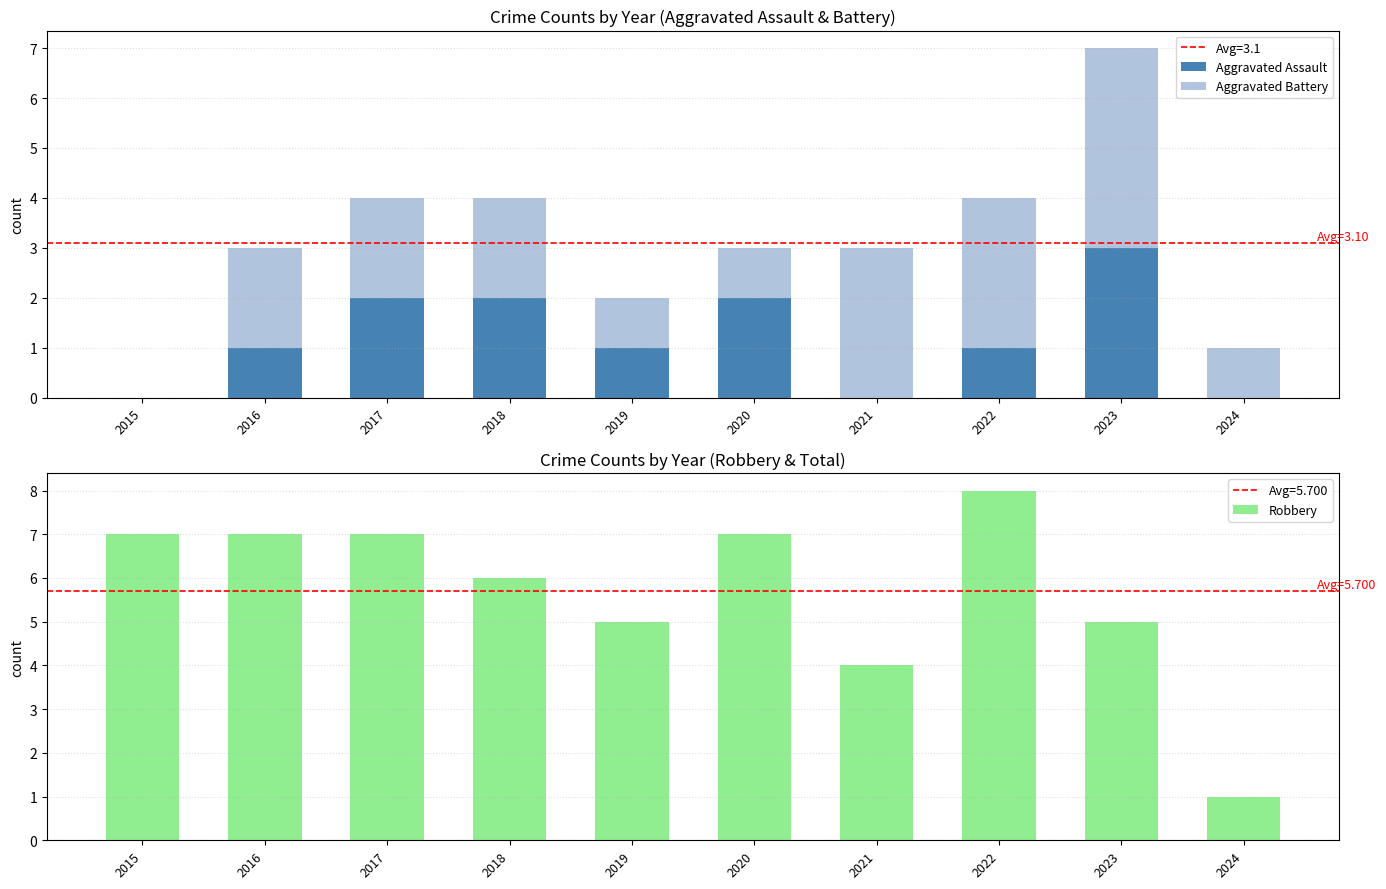

At 2017, list the series in order from smallest to largest.

Aggravated Assault, Aggravated Battery, Robbery